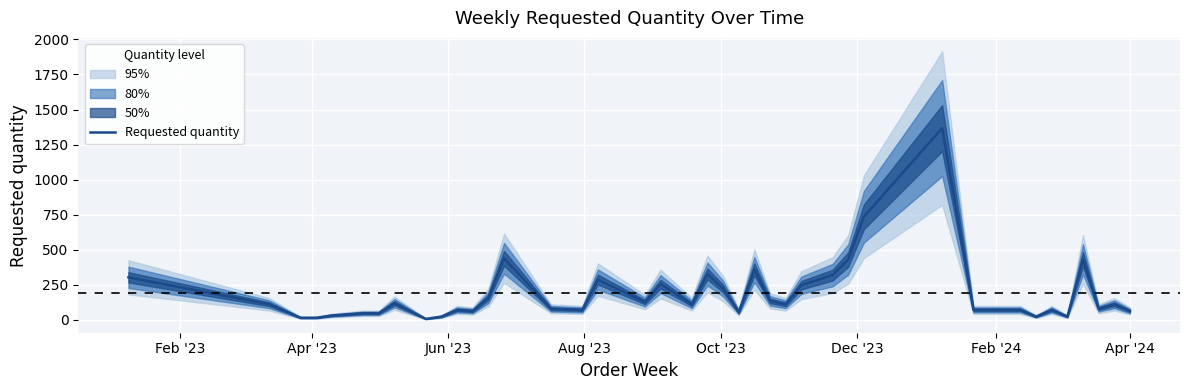

Is this an area chart (filled region under the line)?

No